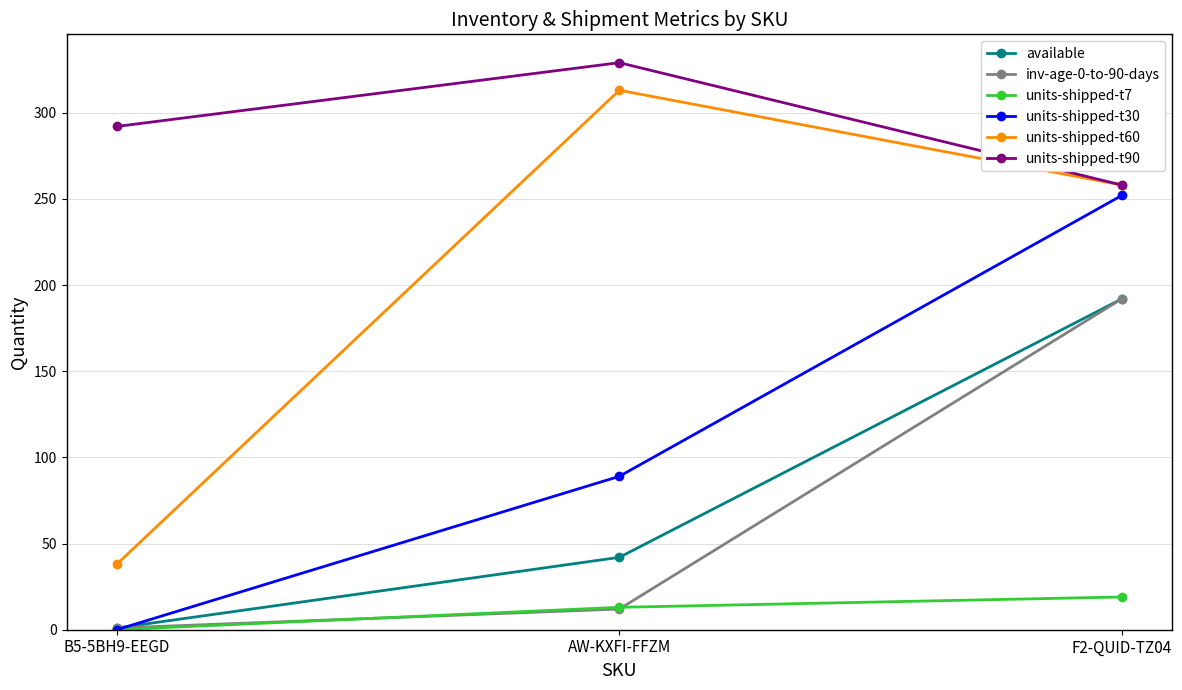

Which series has the widest spread of values?

units-shipped-t60